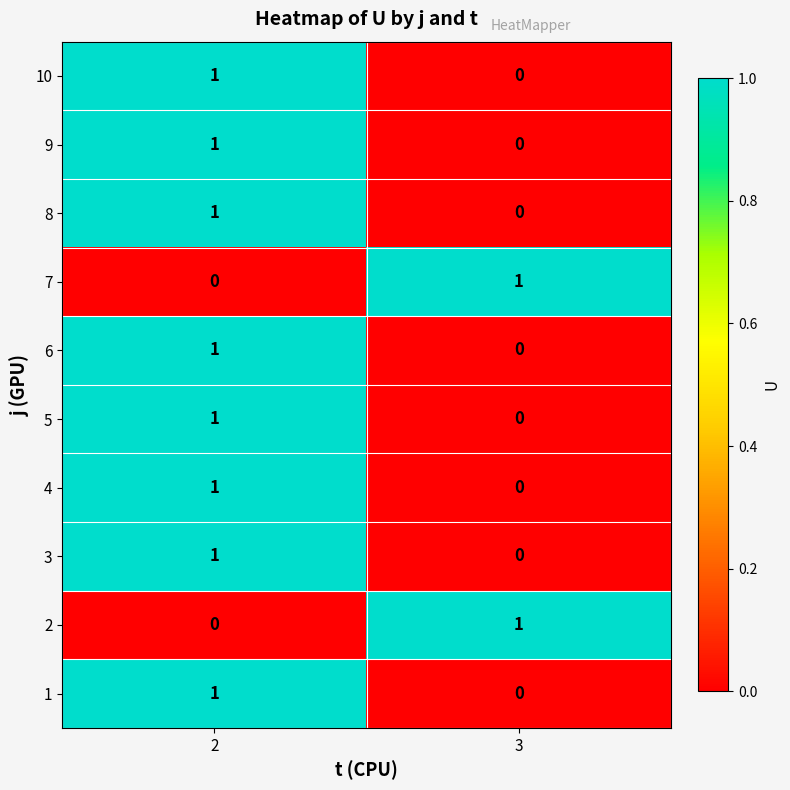

Rank the categories by 8 value from lowest to highest.

3, 2